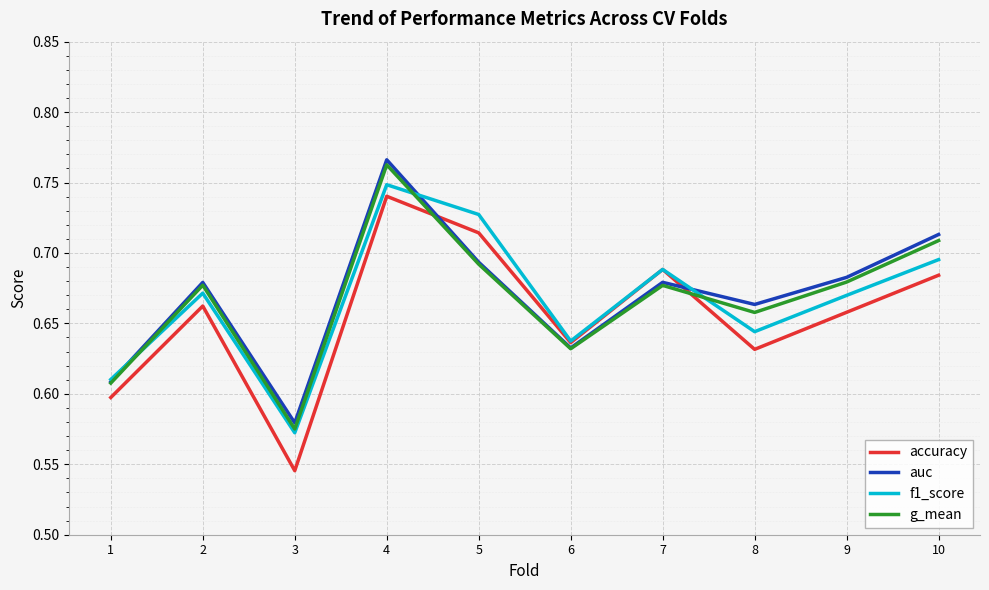

The value of accuracy at 8 is 0.6. True or false?

True